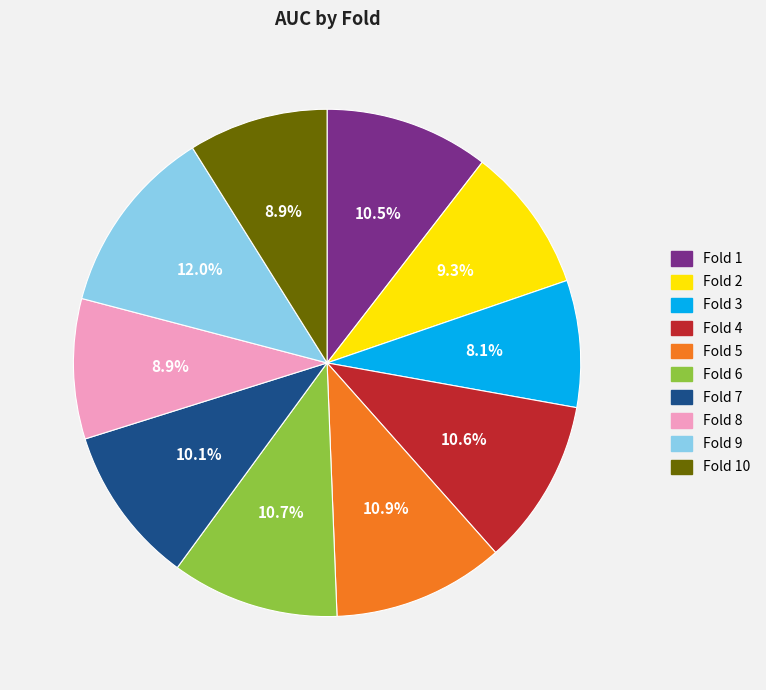

Does any single category account for the majority?

No